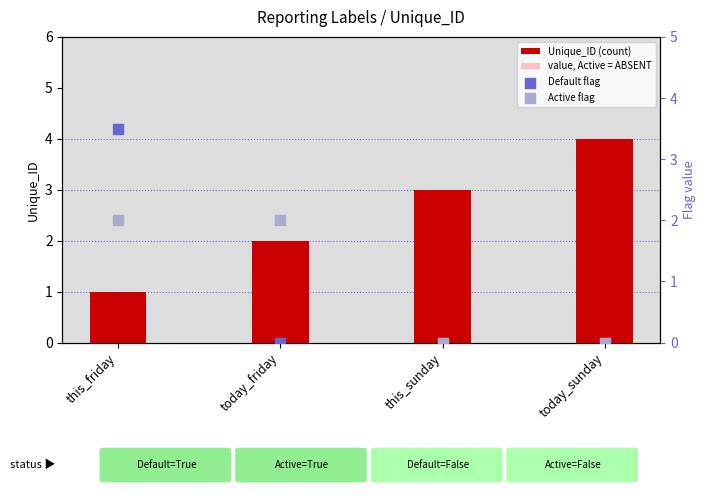

At how many categories does at least one series exceed 1?

4